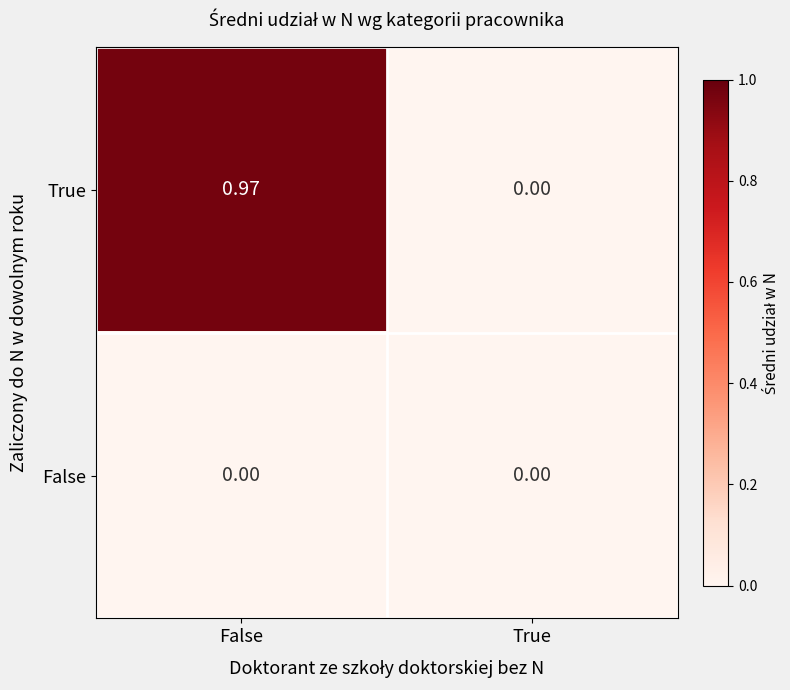

Which series has the largest total across all categories?

True